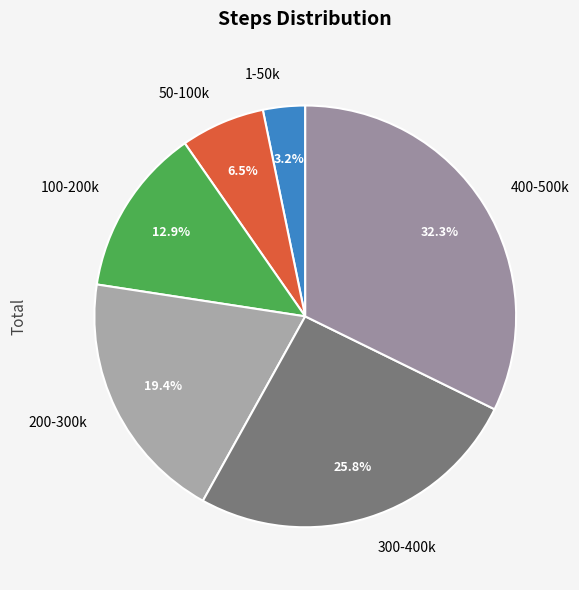

What is the ratio of the value at 100-200k to the value at 1-50k?

4.0